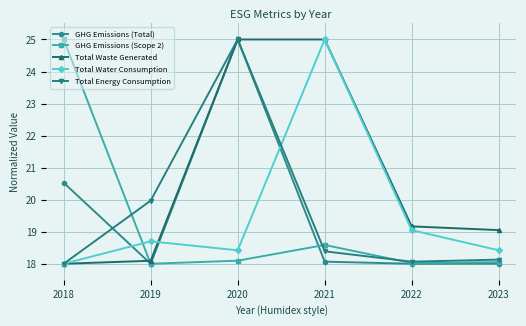

What is the value of the Total Energy Consumption point at the 5th from the left?

18.1